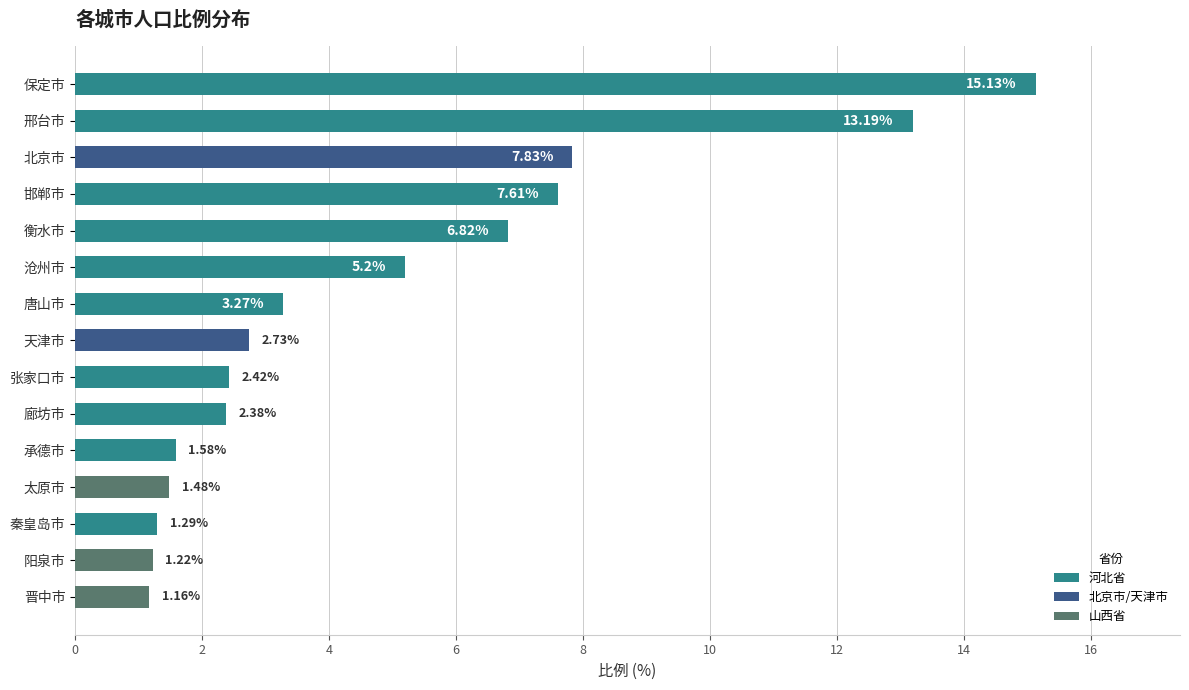

What is the sum of the values at 秦皇岛市 and 廊坊市?

3.7